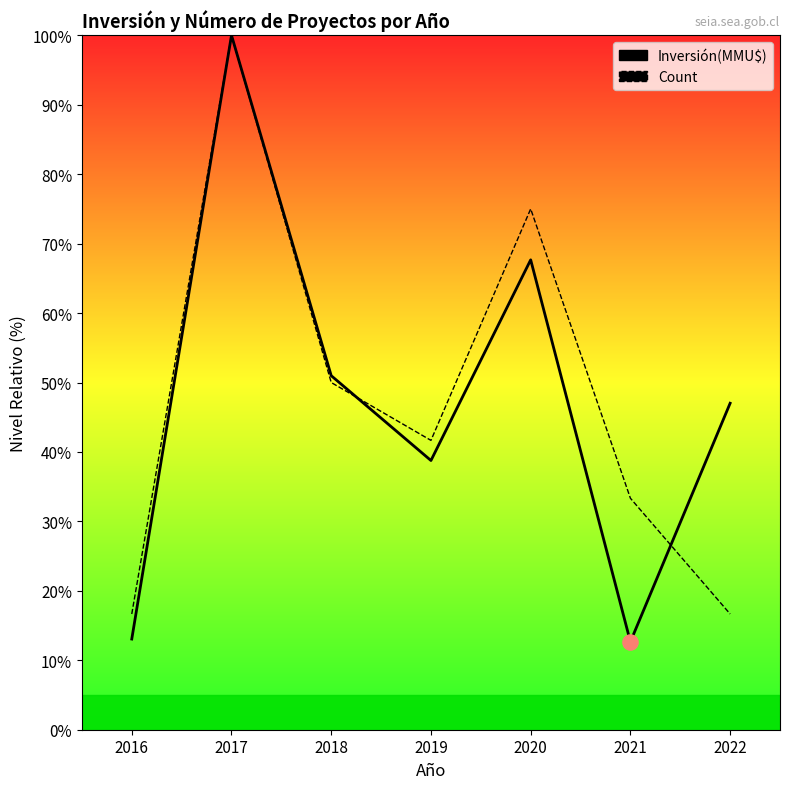

At how many categories does at least one series exceed 92?

1